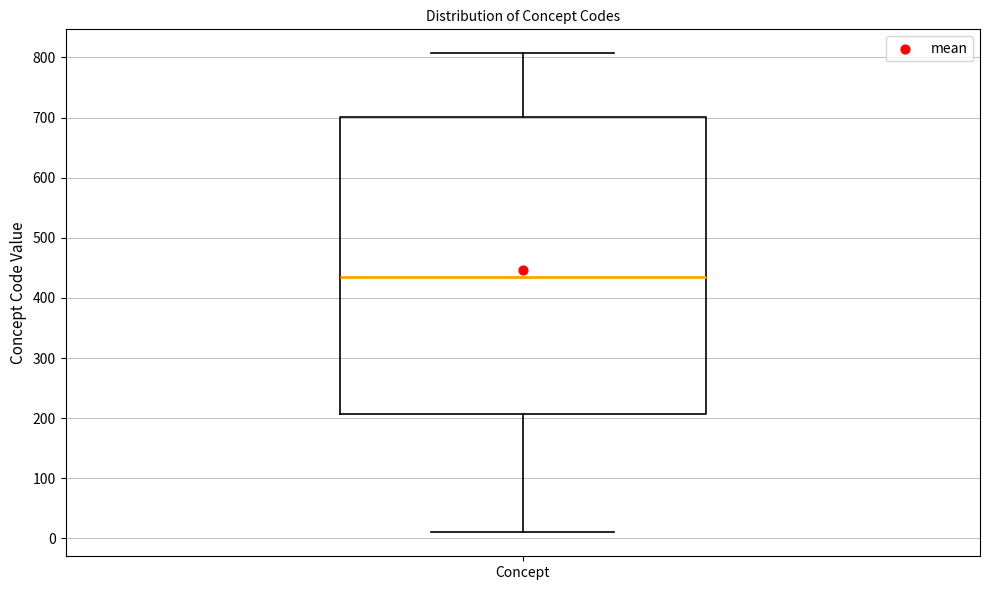

Where does the lower whisker of the box for Concept end on the y-axis? The values are not printed on the chart, so give them approximately, as read against the axis.

10